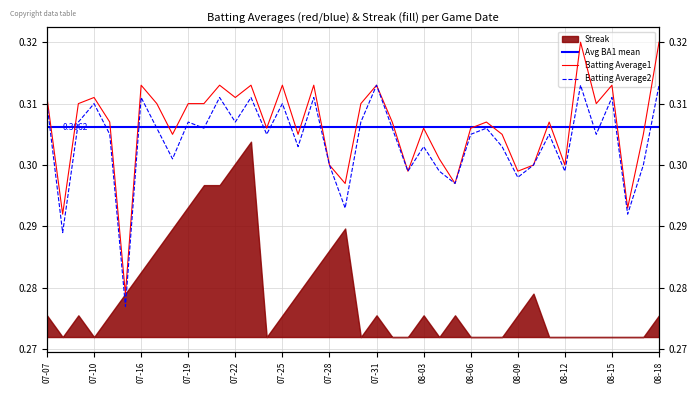

True or false: Batting Average1 and Batting Average2 intersect in this chart.

False